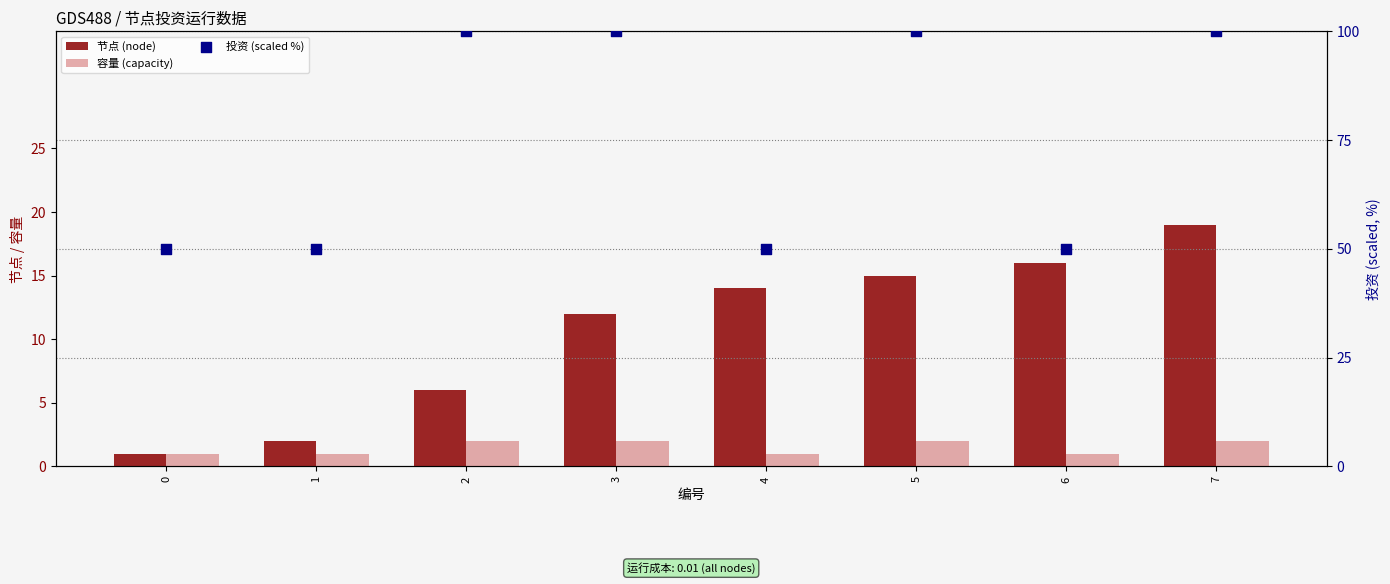

At which category is the sum across all series the highest?

7